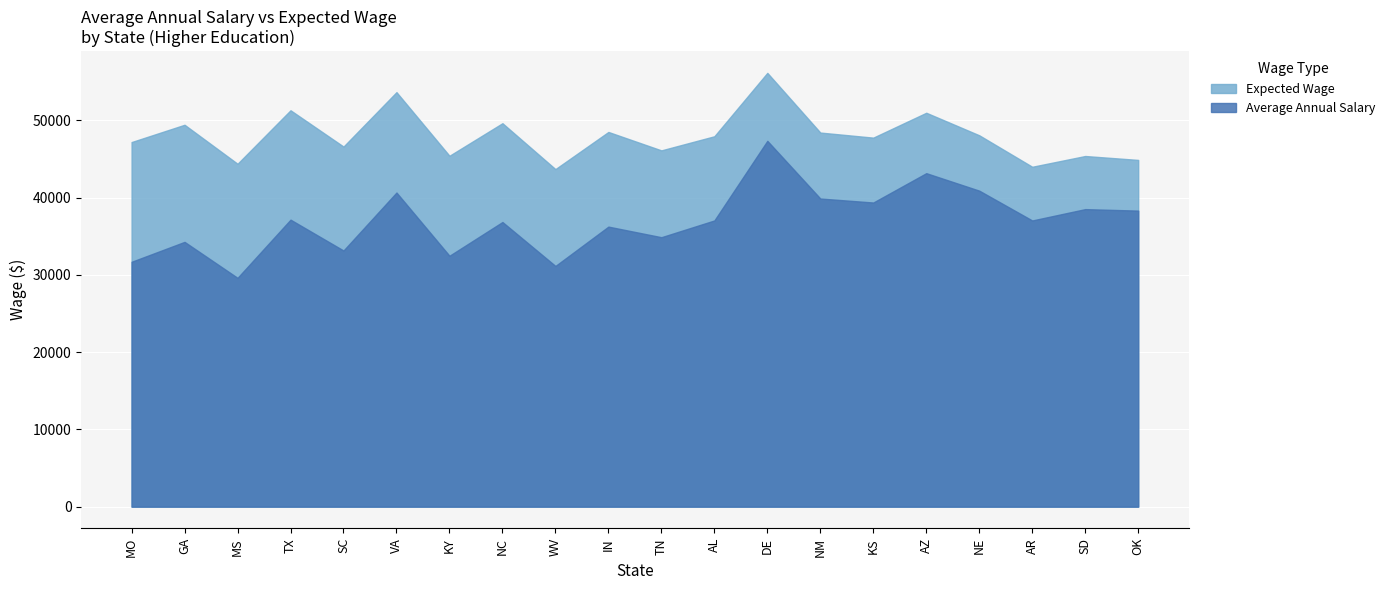

Where is the first local maximum for Expected Wage?

GA